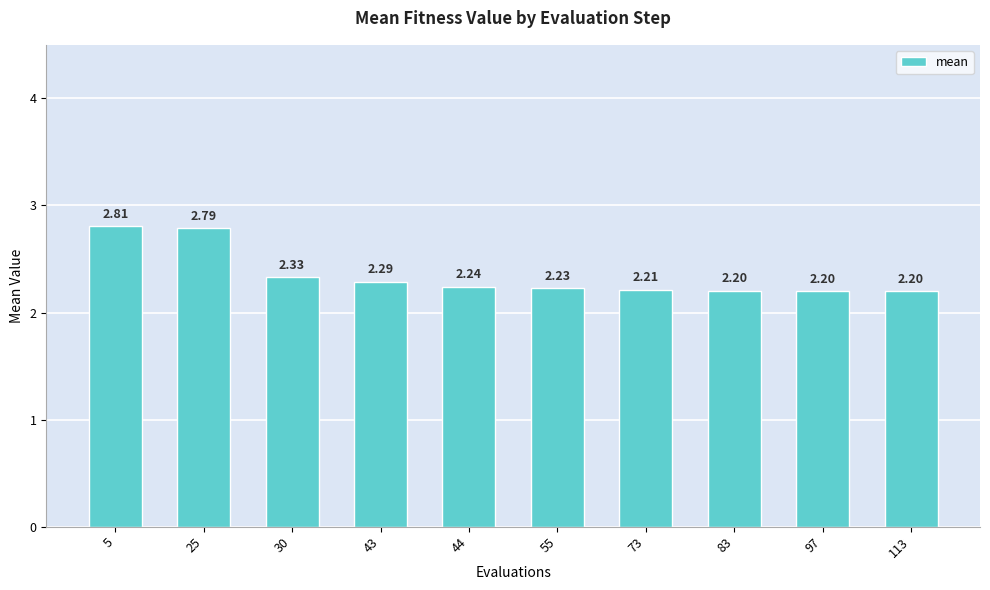

Approximately how many times larger is the value at 5 compared to 44?

1.3